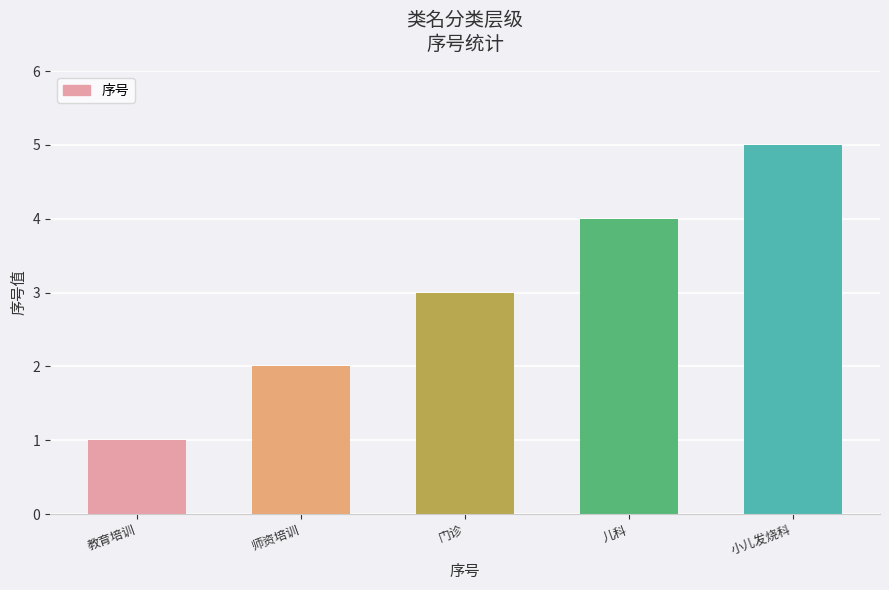

At which label is the value closest to 3?

门诊